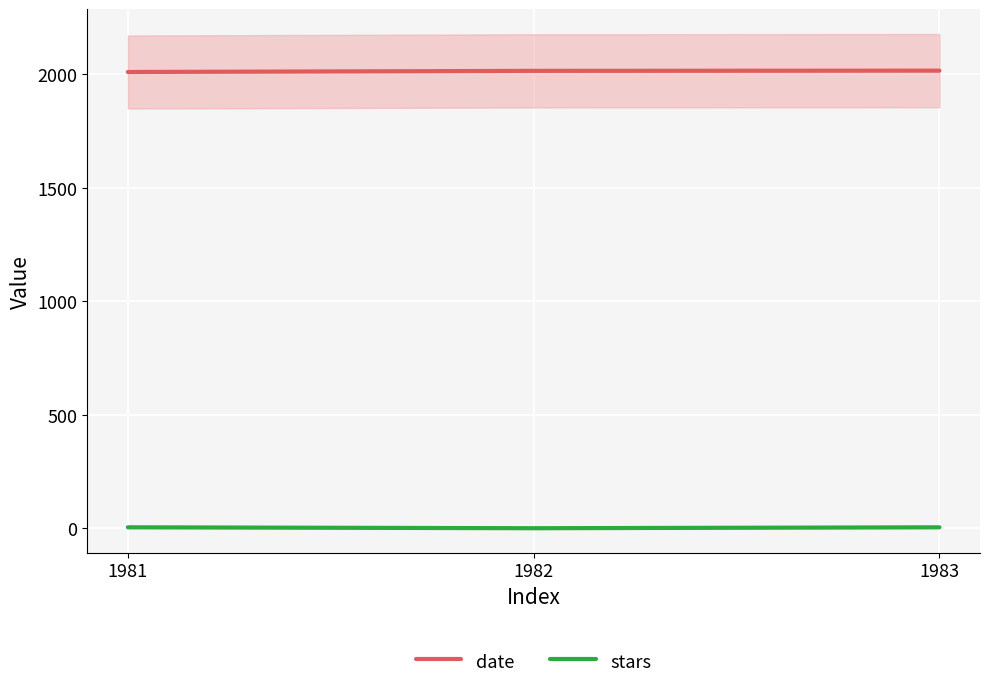

What is the sum of the stars values at 1983 and 1981?

10